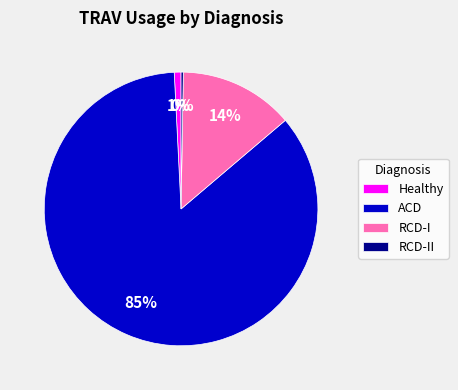

The Healthy slice represents 13% of the pie. True or false?

False